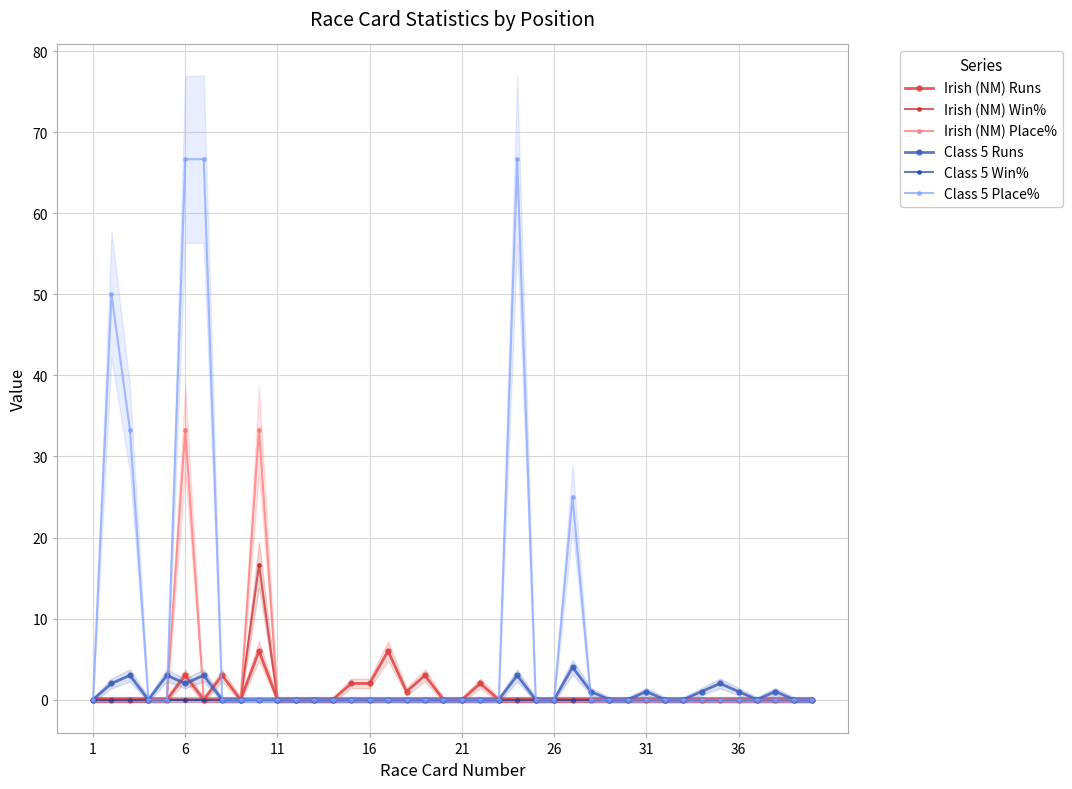

True or false: Class 5 Win% and Irish (NM) Place% cross at least once.

False